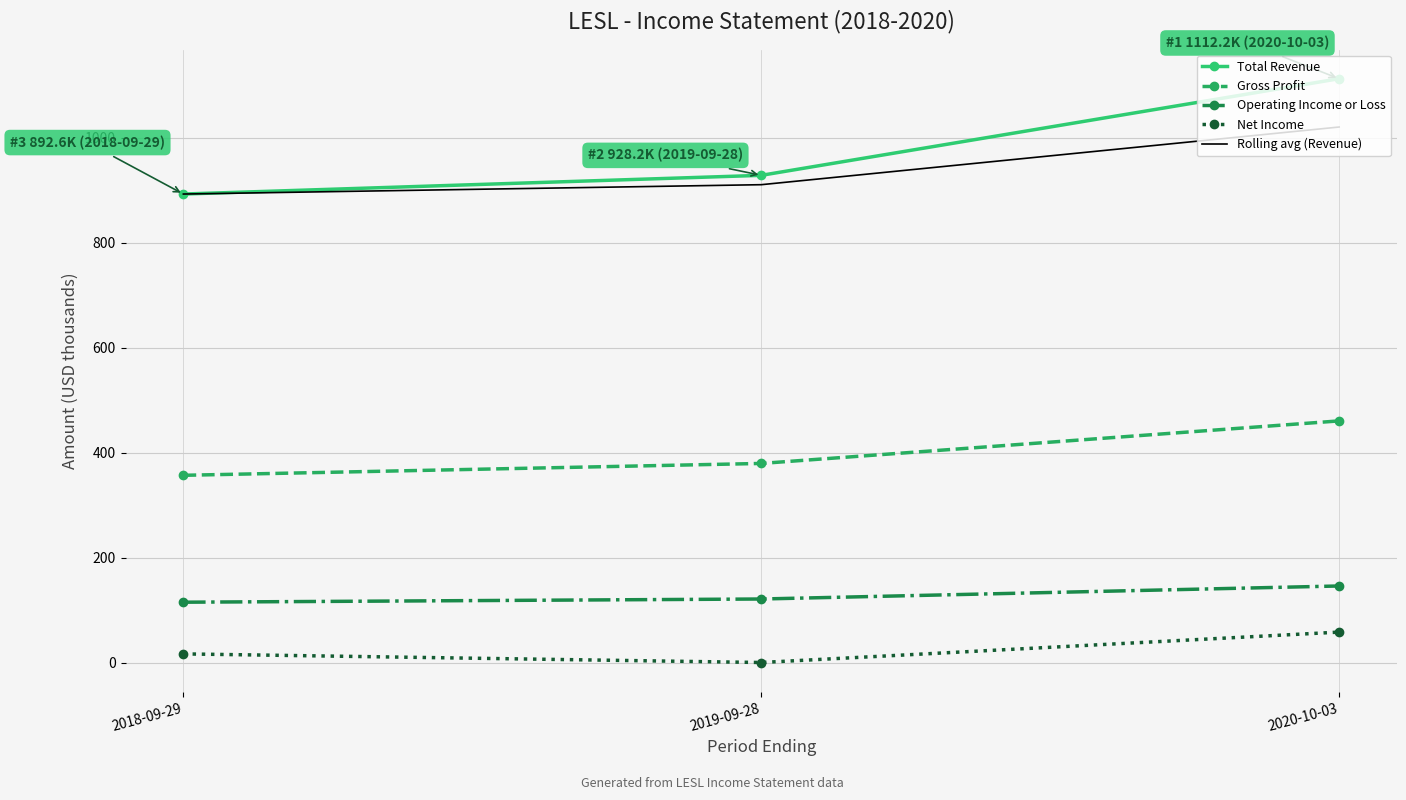

What is the difference between the Gross Profit values at 2019-09-28 and 2020-10-03?

81.0